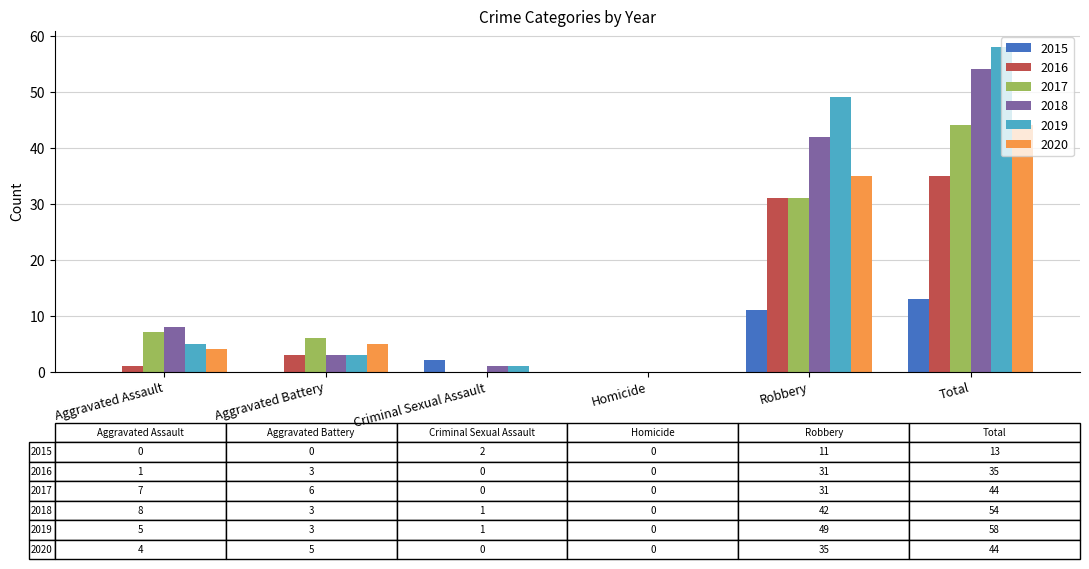

Between Aggravated Battery and Robbery, which series saw the biggest shift?

2019